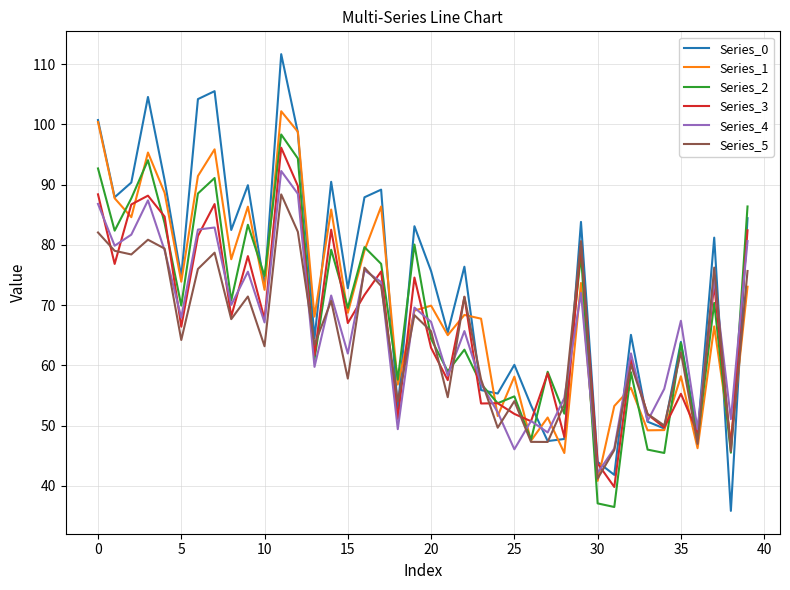

How many interior local valleys does the Series_0 series have?

14